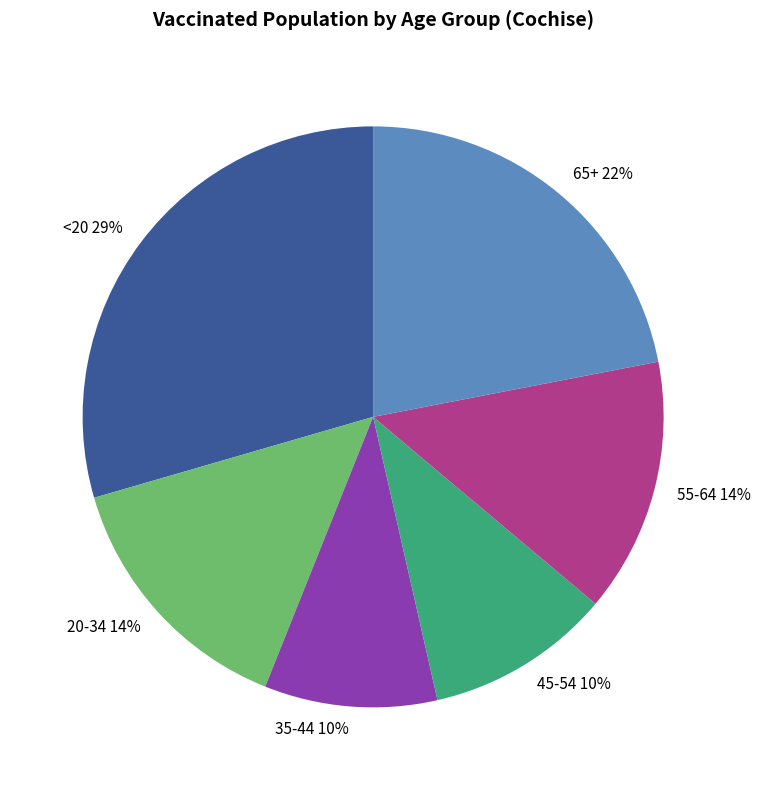

Is it true that 45-54 is 19% of the pie?

False